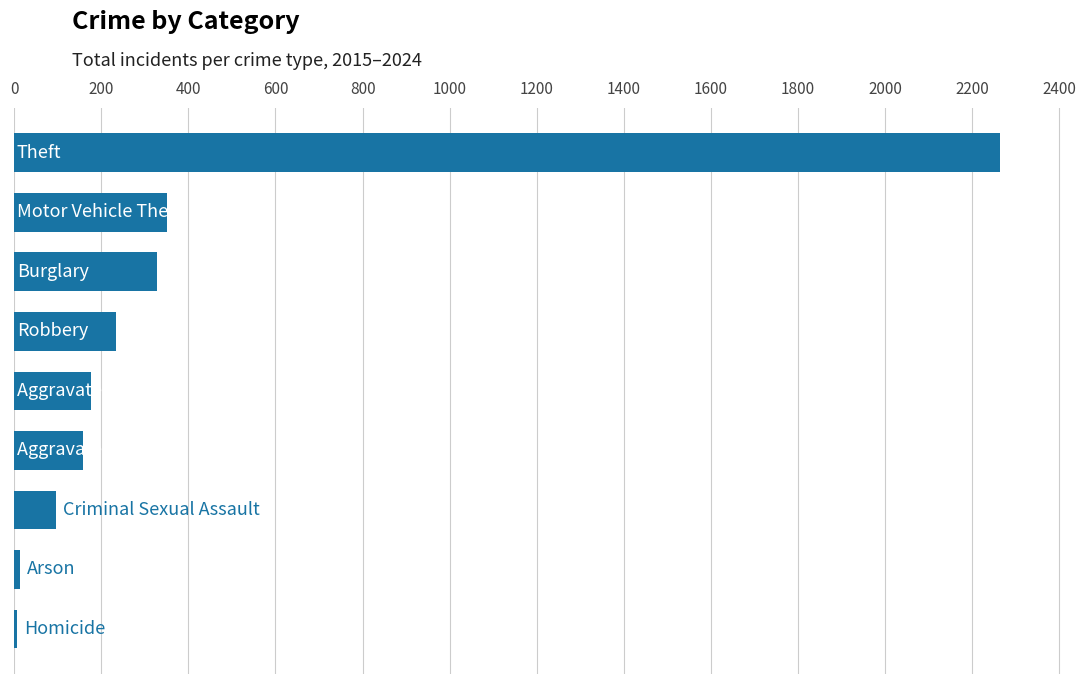

What is the sum of all values?

3627